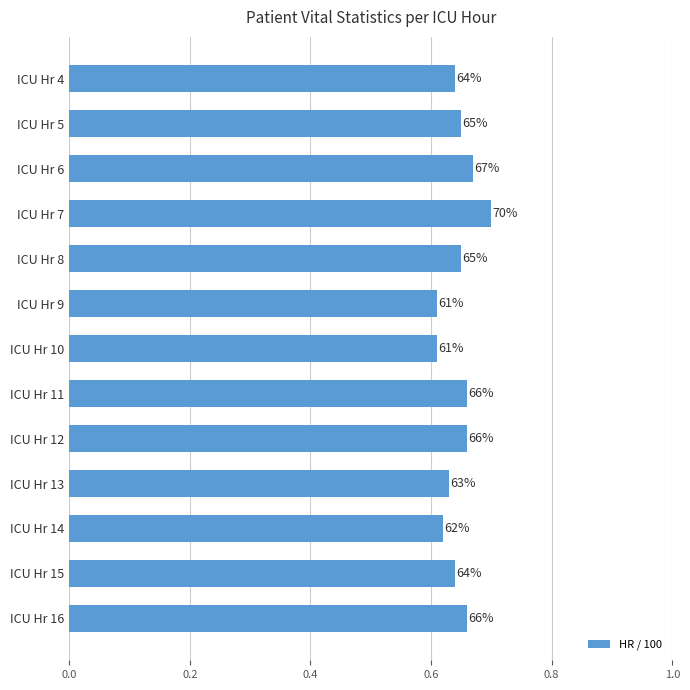

Does the chart contain any negative values?

No